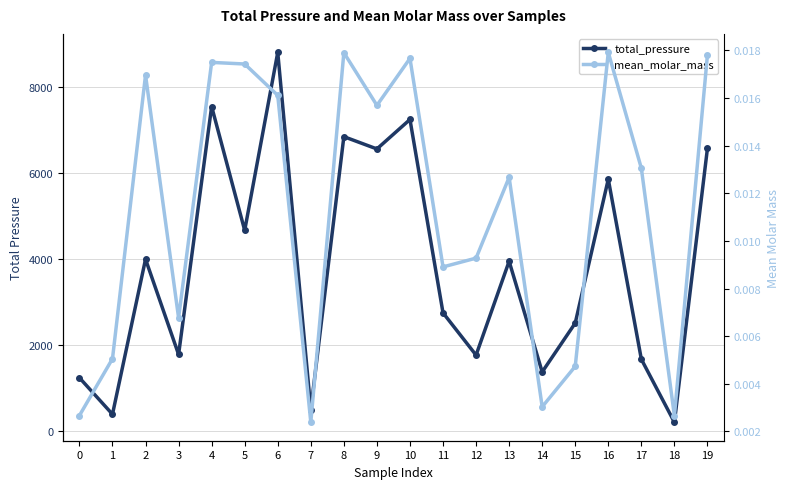

At which label does total_pressure first exceed 3950?

2